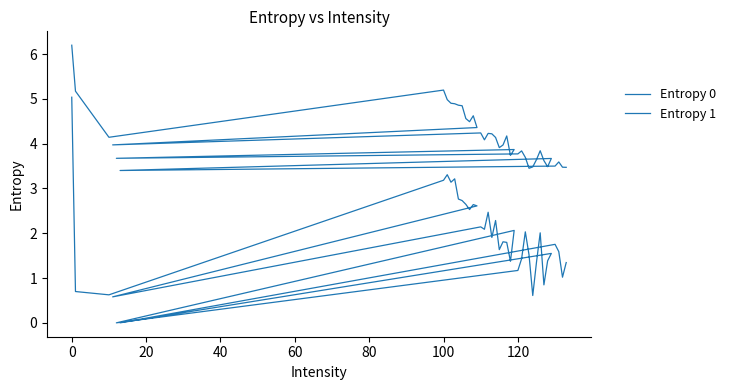

What is the sum of all Entropy 1 values?

74.9